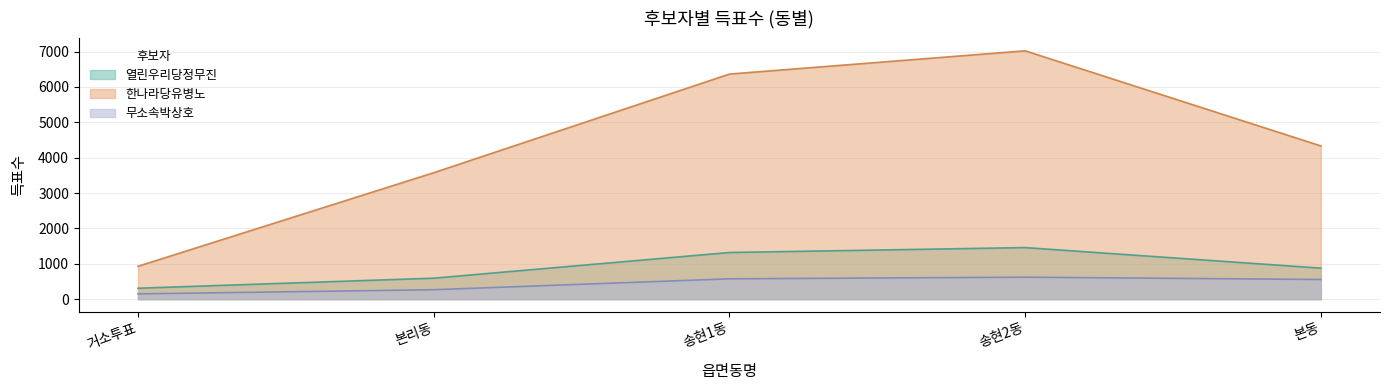

Which category has the highest value in the 열린우리당정무진 series?

송현2동